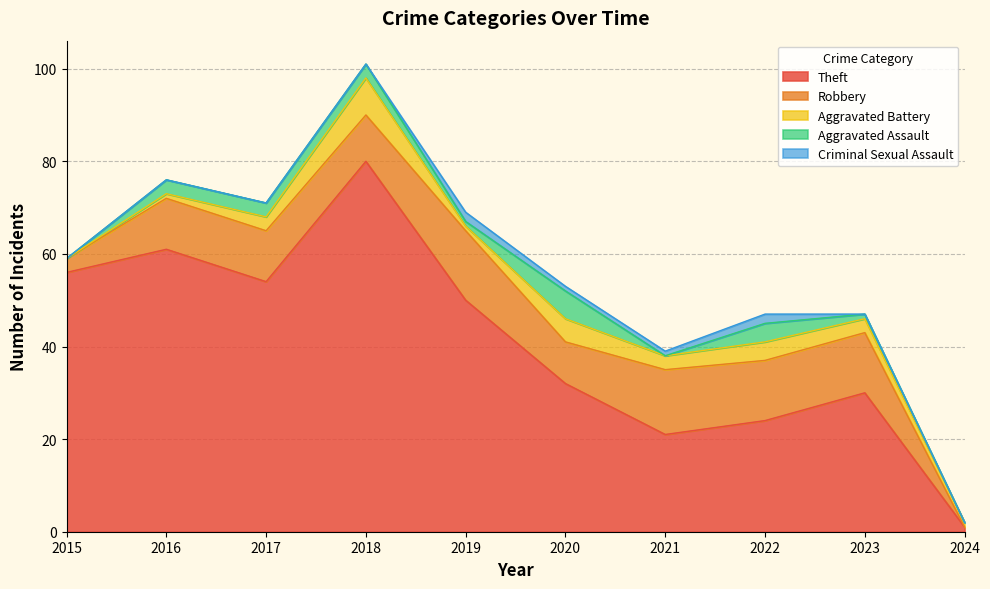

What is the average value of the Aggravated Battery series?

3